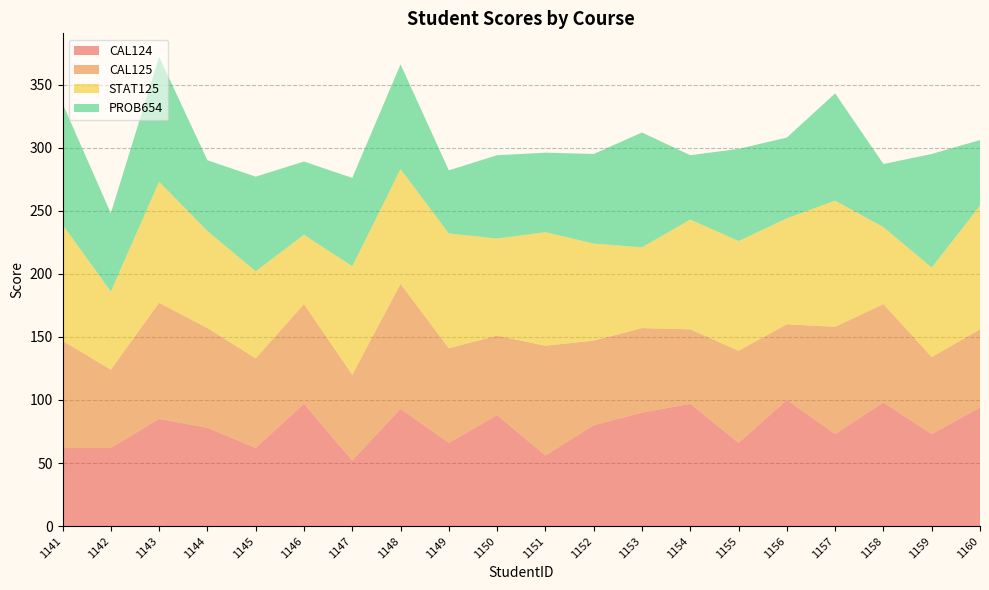

Reading left to right, list all the values displayed in this chart.

CAL124: 1141=62	1142=62	1143=85	1144=78	1145=62	1146=97	1147=52	1148=93	1149=66	1150=88	1151=56	1152=80	1153=90	1154=97	1155=66	1156=100	1157=73	1158=98	1159=73	1160=94
CAL125: 1141=85	1142=62	1143=92	1144=79	1145=71	1146=79	1147=68	1148=99	1149=75	1150=63	1151=87	1152=67	1153=67	1154=59	1155=73	1156=60	1157=85	1158=78	1159=61	1160=62
STAT125: 1141=92	1142=62	1143=96	1144=77	1145=69	1146=55	1147=86	1148=91	1149=91	1150=77	1151=90	1152=77	1153=64	1154=87	1155=87	1156=84	1157=100	1158=61	1159=71	1160=98
PROB654: 1141=96	1142=62	1143=99	1144=56	1145=75	1146=58	1147=70	1148=83	1149=50	1150=66	1151=63	1152=71	1153=91	1154=51	1155=73	1156=64	1157=85	1158=50	1159=90	1160=52